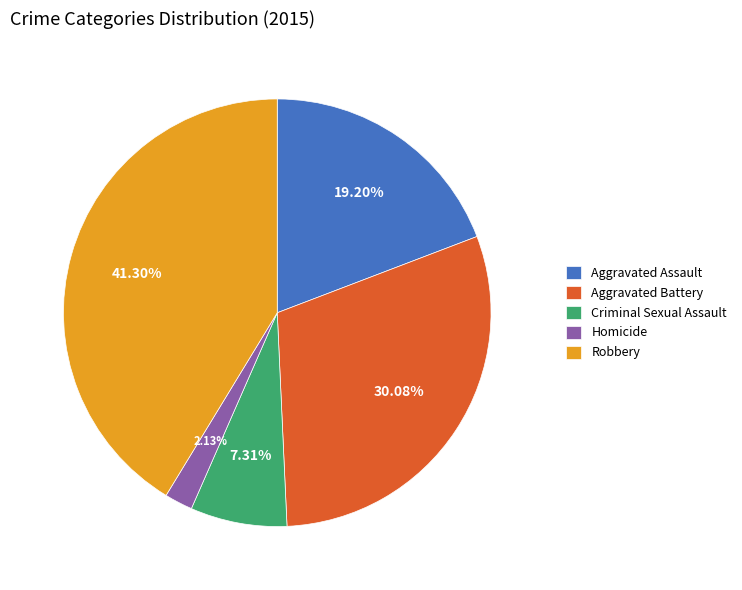

What is the total percentage of Aggravated Assault and Robbery?

60.5%